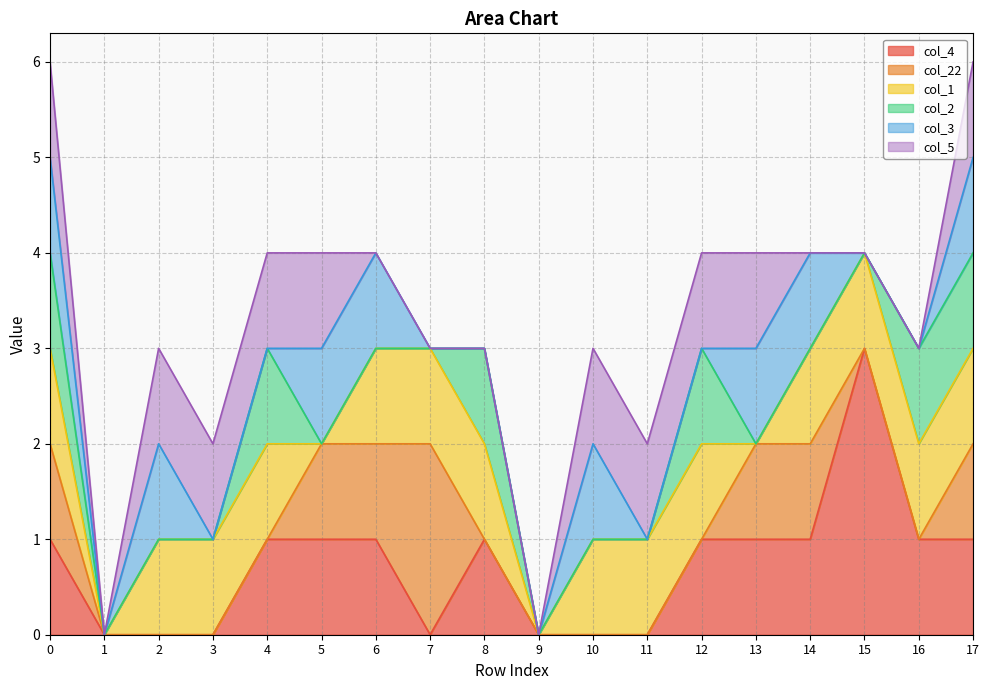

What is the sum of all col_4 values?

13